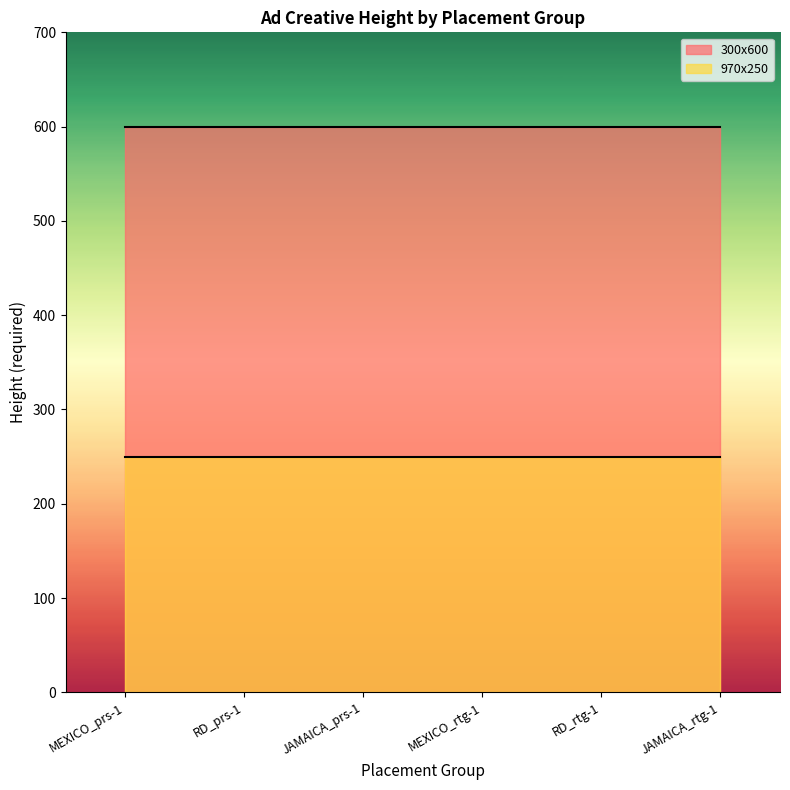

List the series in order of their overall mean, lowest first.

970x250, 300x600